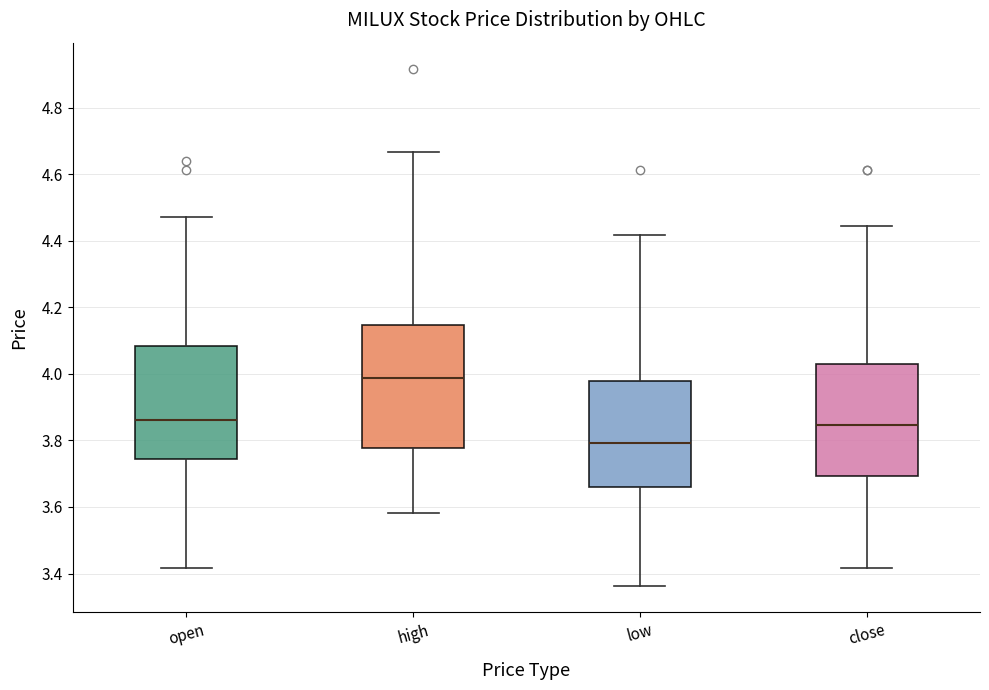

Which box is the tallest, from its lower edge to its upper edge?

high